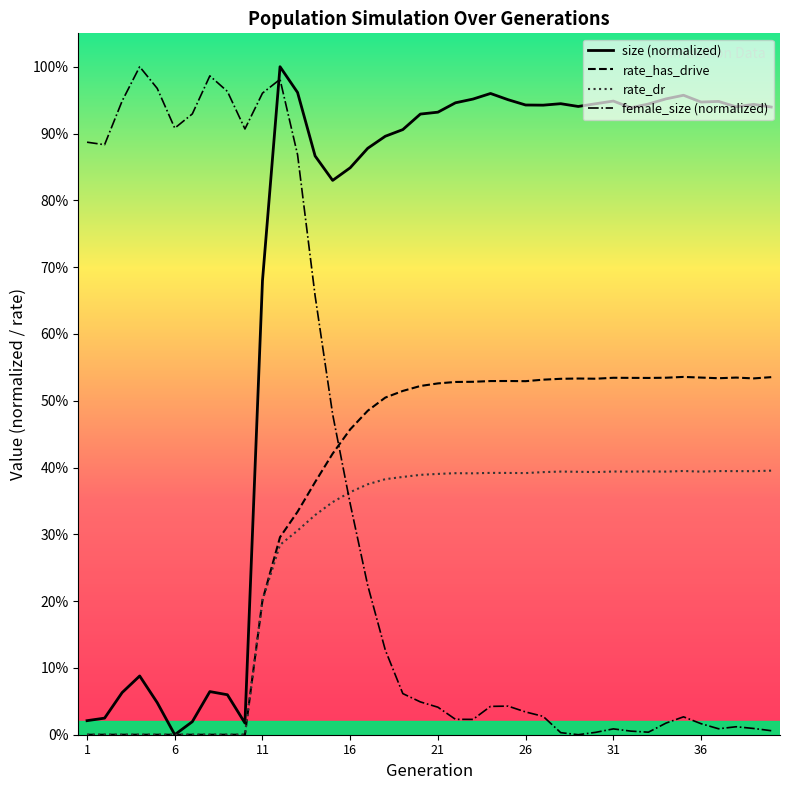

What are all the series names shown in the legend?

size (normalized), rate_has_drive, rate_dr, female_size (normalized)